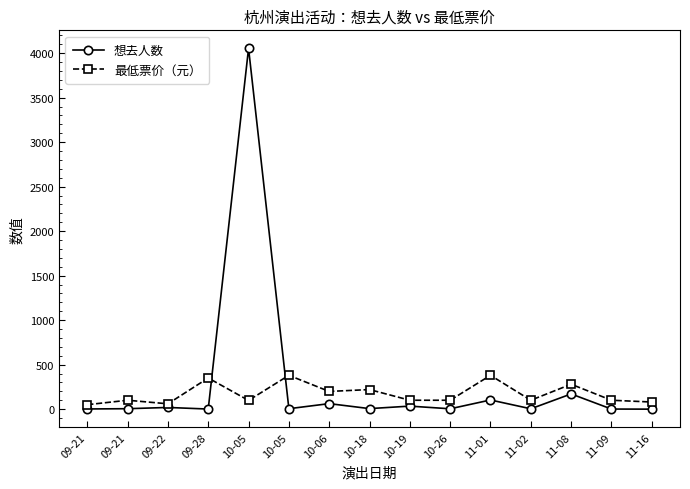

Where do 最低票价（元） and 想去人数 first cross each other?

09-28 and 10-05